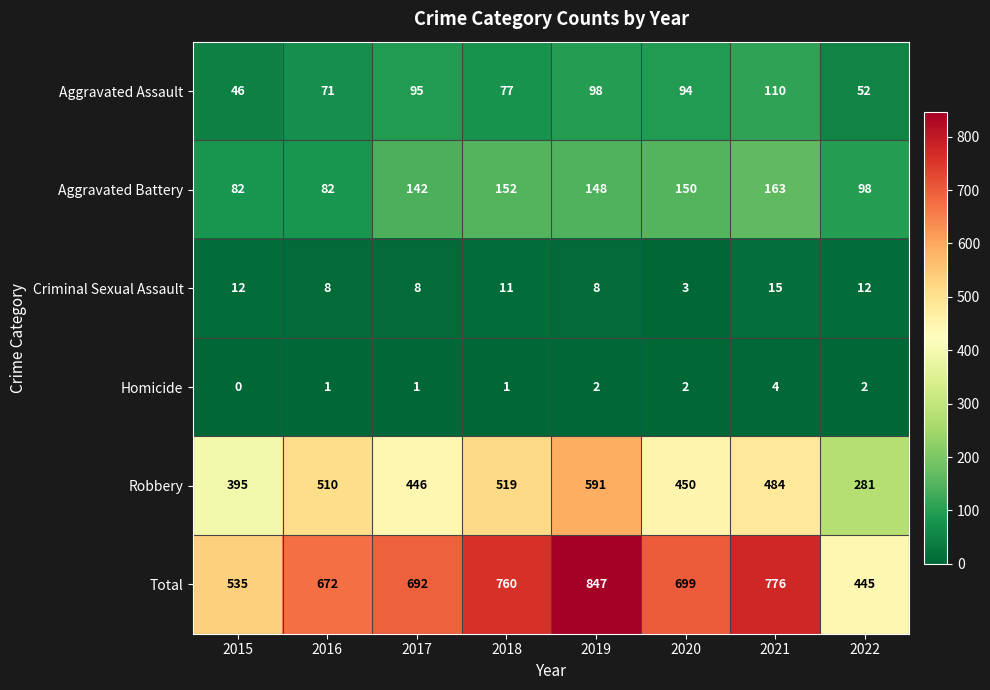

True or false: Homicide has a value of 2 at 2019.

True